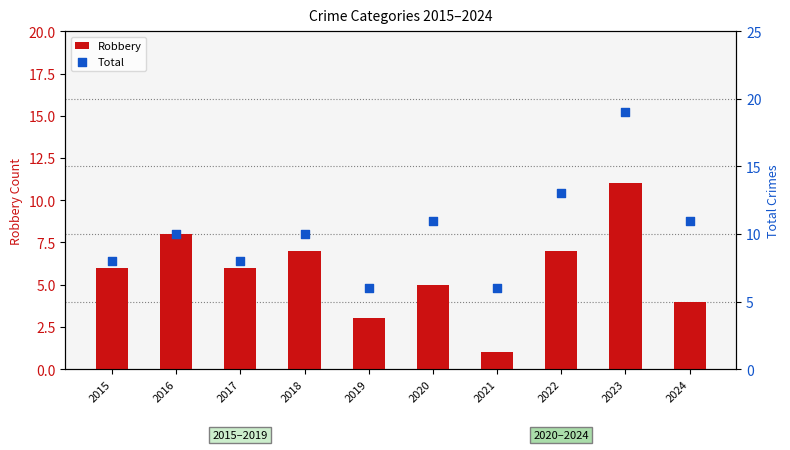

Which series has the largest Y range (max minus min)?

Total